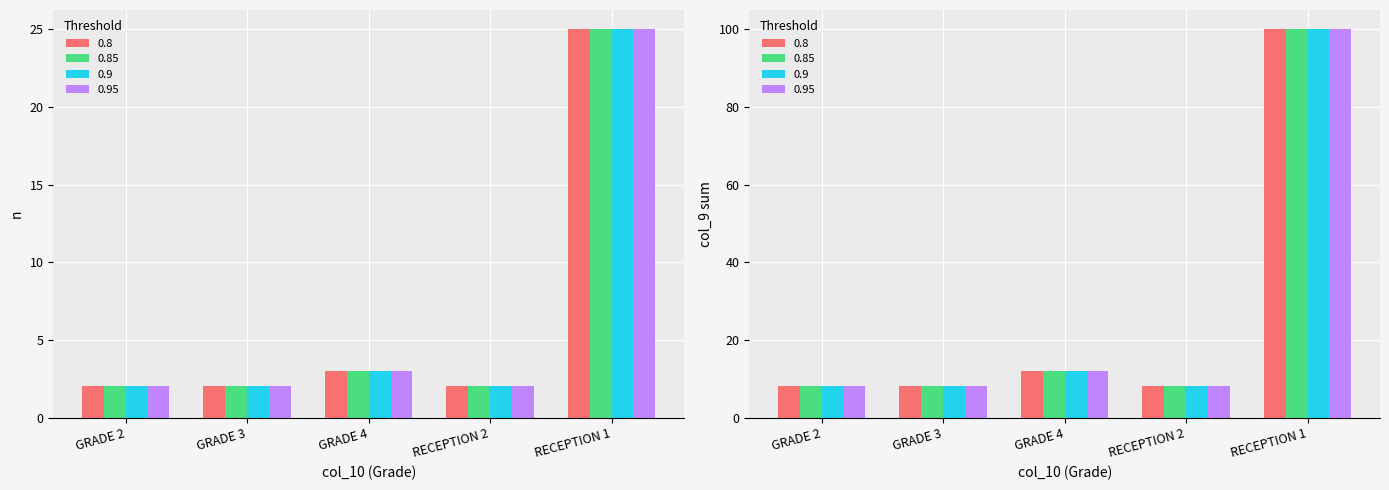

Rank the series by their maximum value, from highest to lowest.

Total col_9, Count